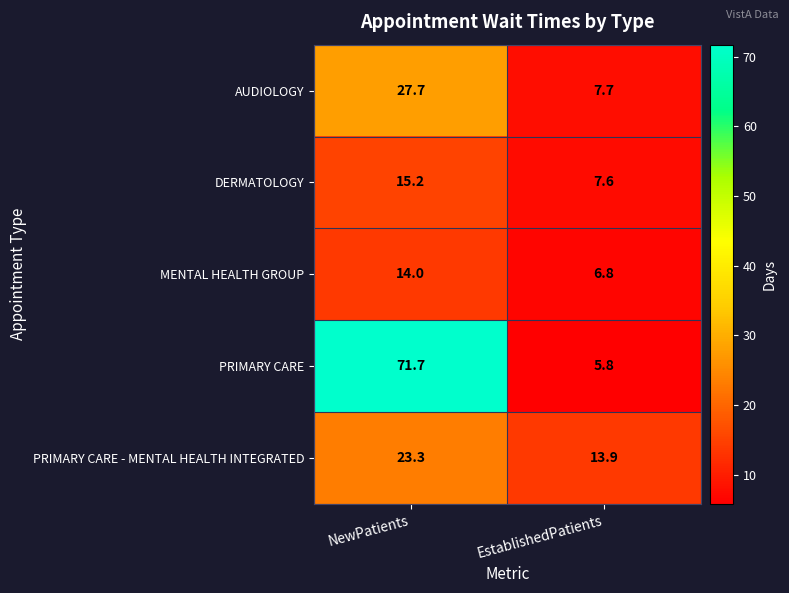

What is the difference between the maximum and minimum values in the DERMATOLOGY series?

7.6